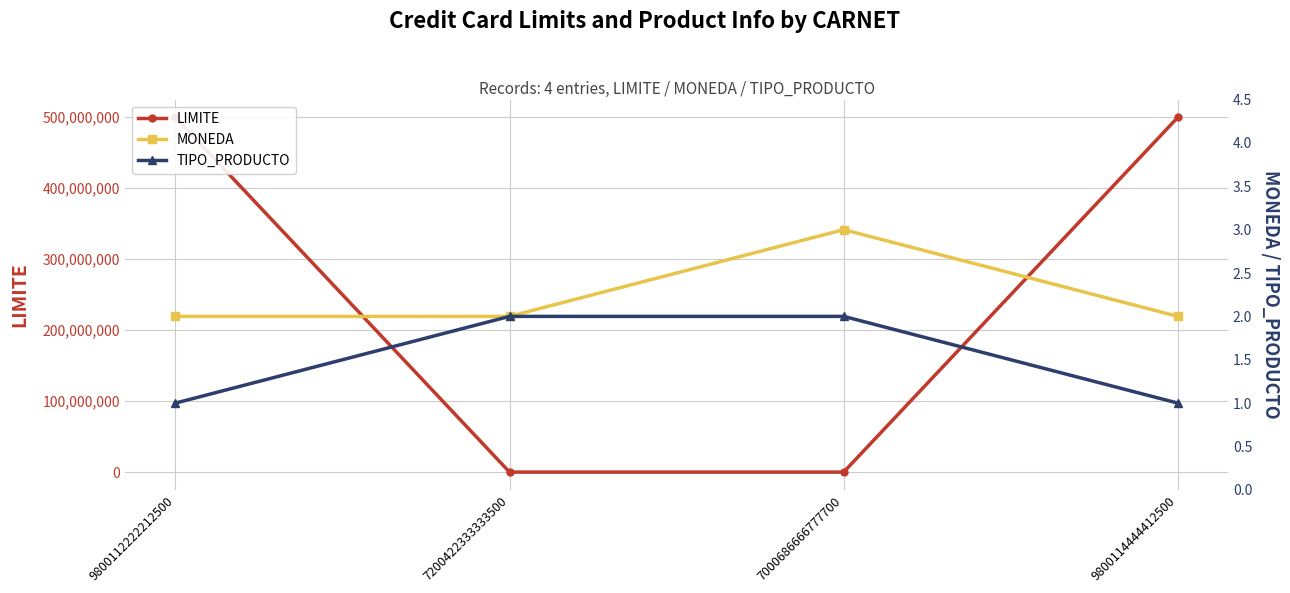

Does the chart display data point markers on the line(s)?

Yes